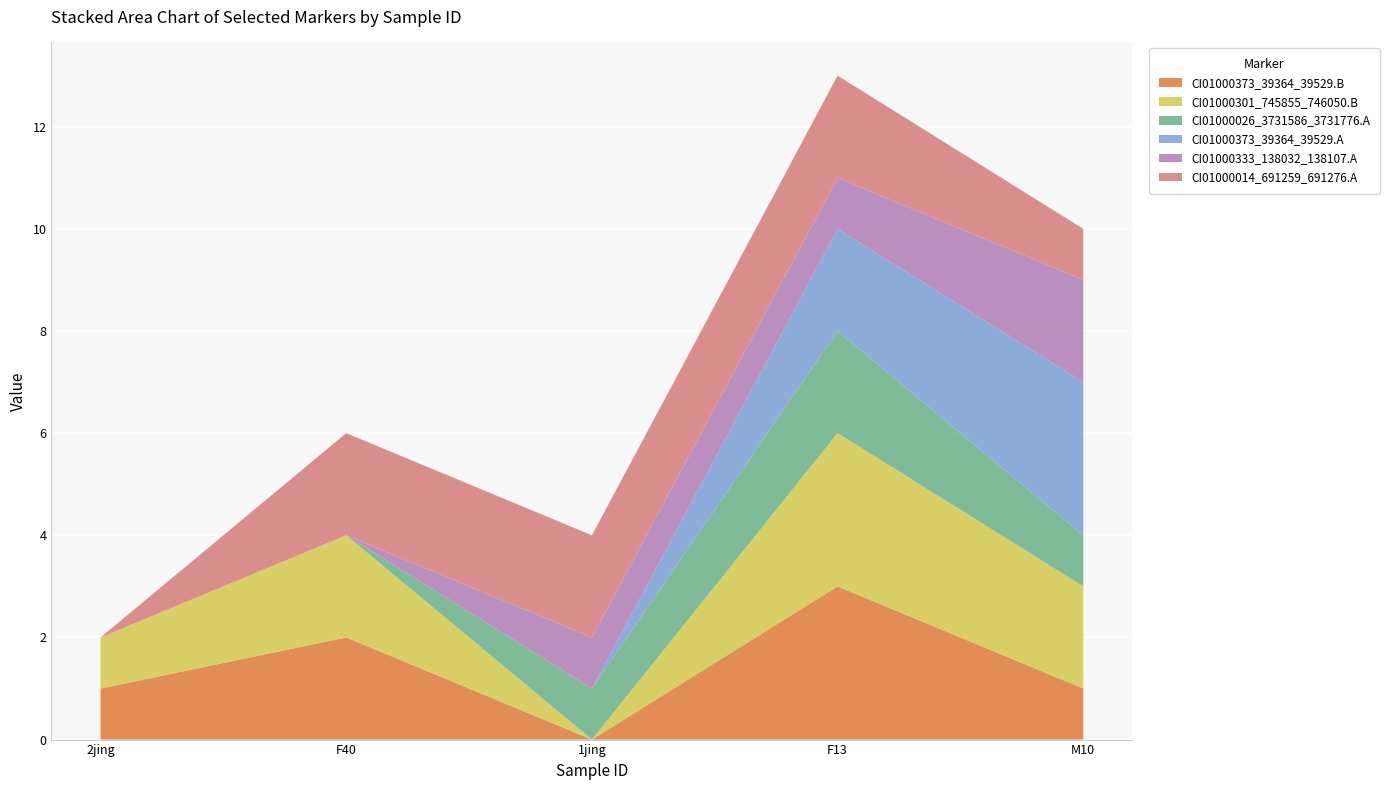

Reading left to right, what are all the values shown in this chart?

CI01000373_39364_39529.B: 1	2	0	3	1
CI01000301_745855_746050.B: 1	2	0	3	2
CI01000026_3731586_3731776.A: 0	0	1	2	1
CI01000373_39364_39529.A: 0	0	0	2	3
CI01000333_138032_138107.A: 0	0	1	1	2
CI01000014_691259_691276.A: 0	2	2	2	1